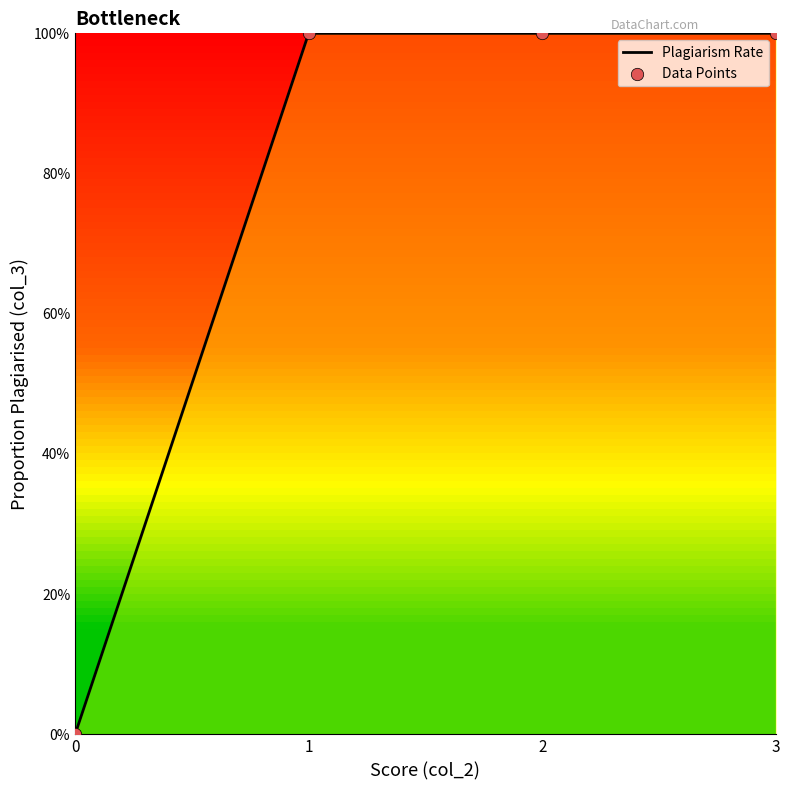

Between 1 and 2, which is larger?

1